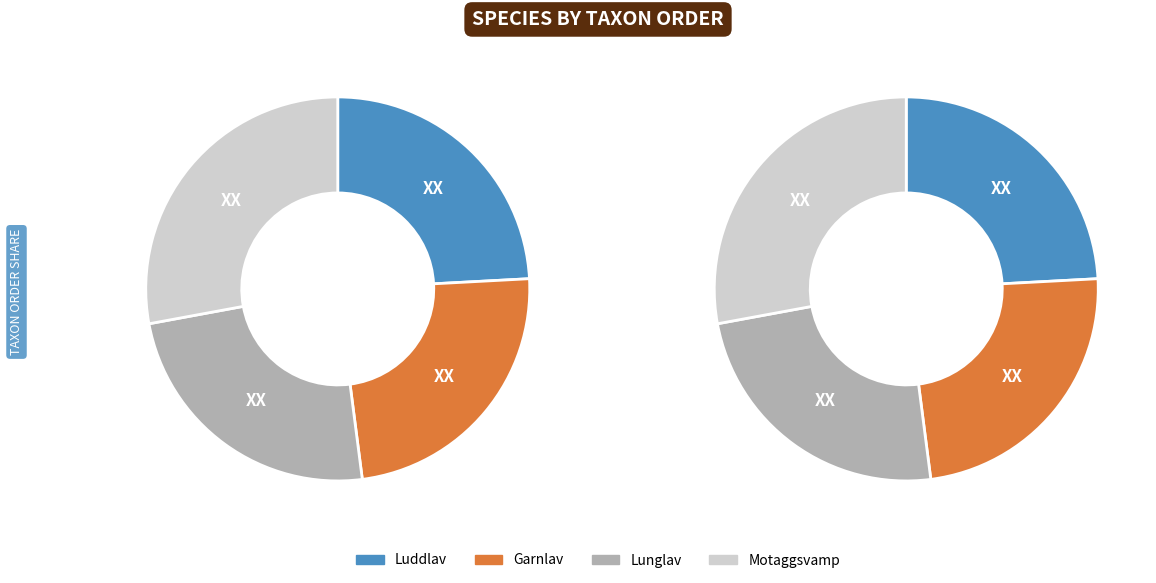

Is Motaggsvamp the majority of the pie?

No